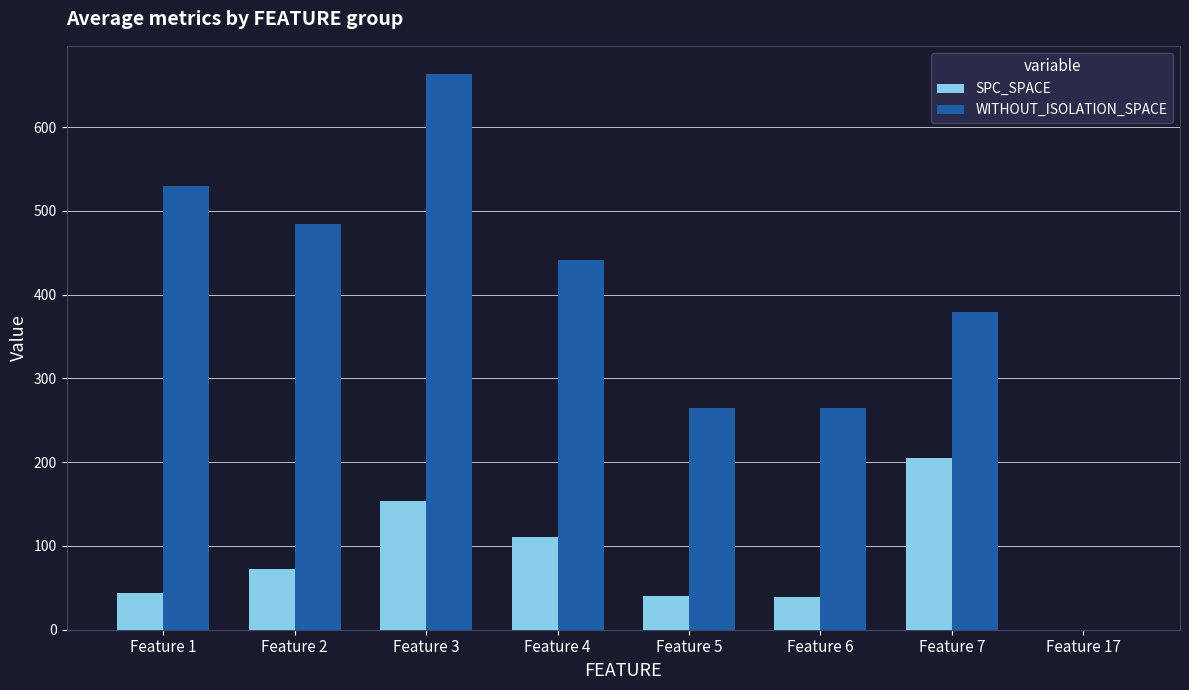

What is the greatest value displayed?

664